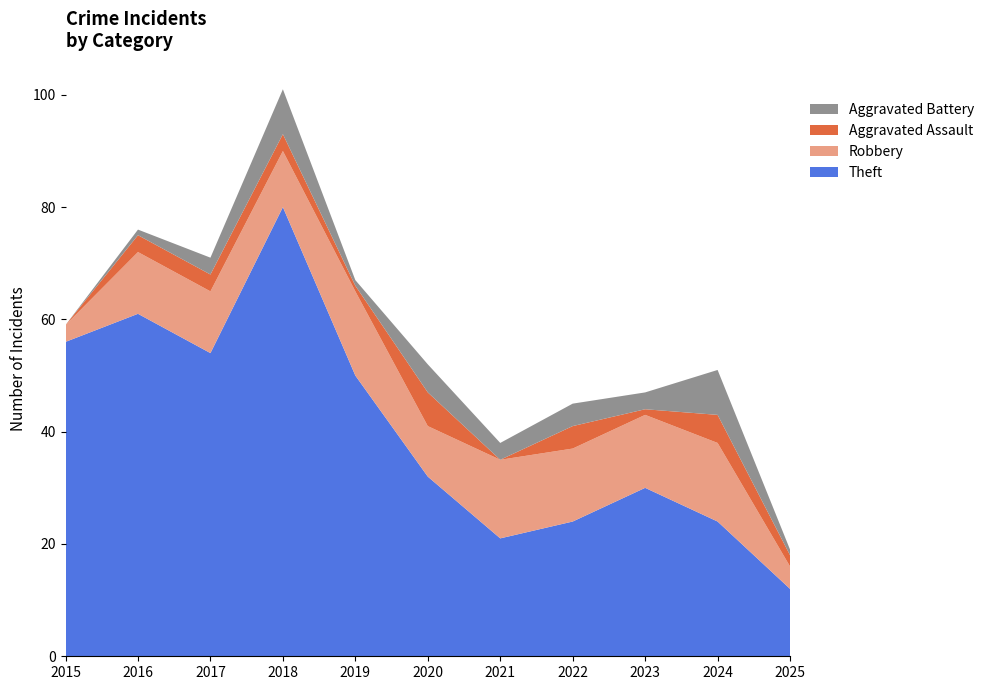

Reading left to right, extract all data points from this chart.

Theft: 56	61	54	80	50	32	21	24	30	24	12
Robbery: 3	11	11	10	15	9	14	13	13	14	4
Aggravated Assault: 0	3	3	3	1	6	0	4	1	5	2
Aggravated Battery: 0	1	3	8	1	5	3	4	3	8	1